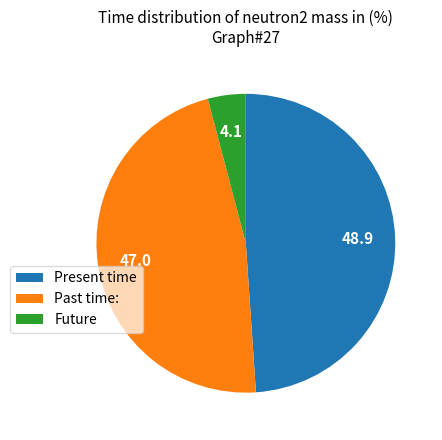

Rank the categories by value from lowest to highest.

Future, Past time:, Present time